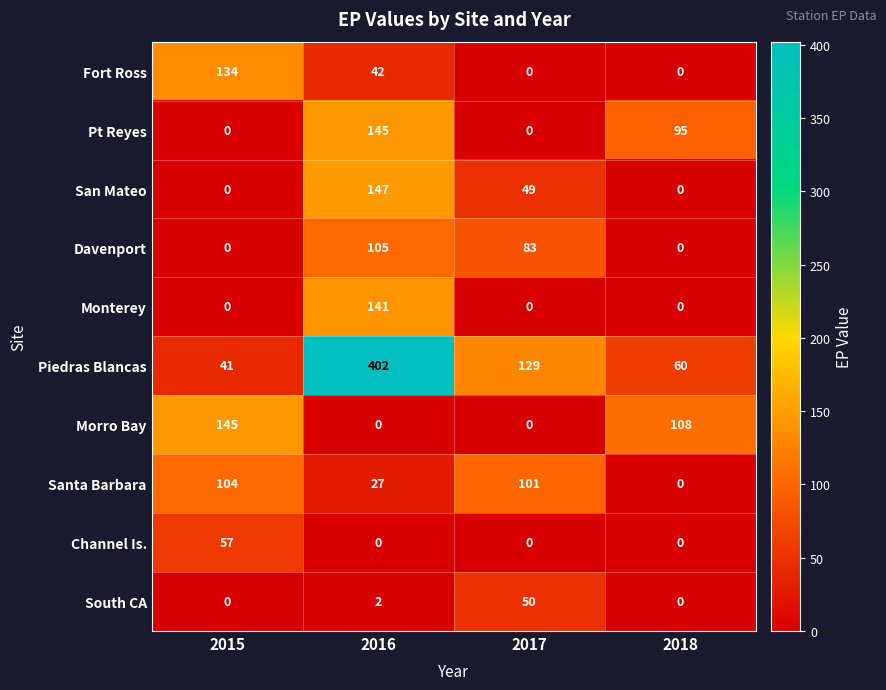

What is the sum of the Piedras Blancas values at 2018 and 2015?

101